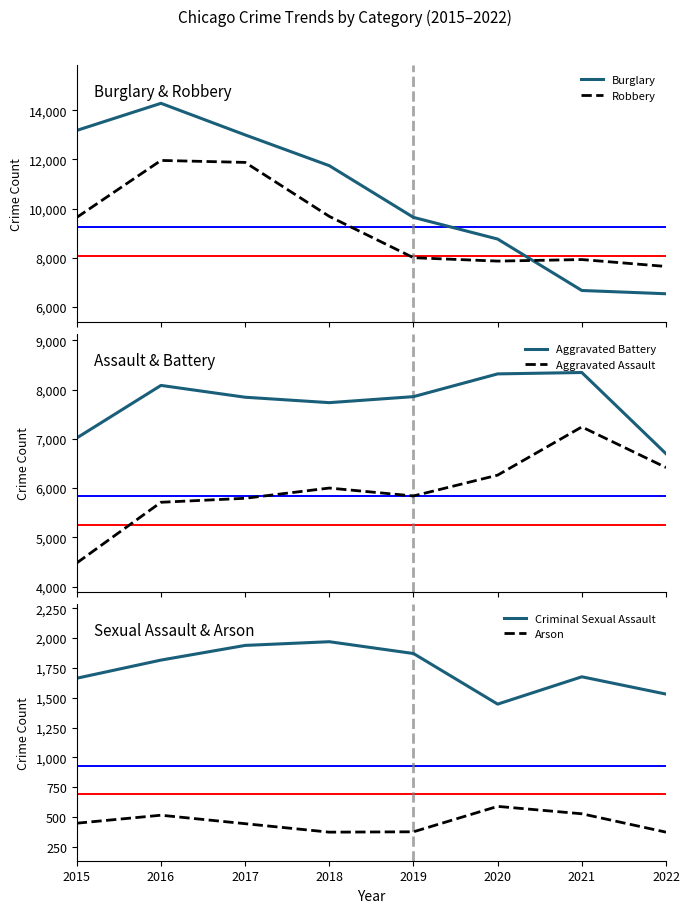

Where is the first local maximum for Burglary?

2016